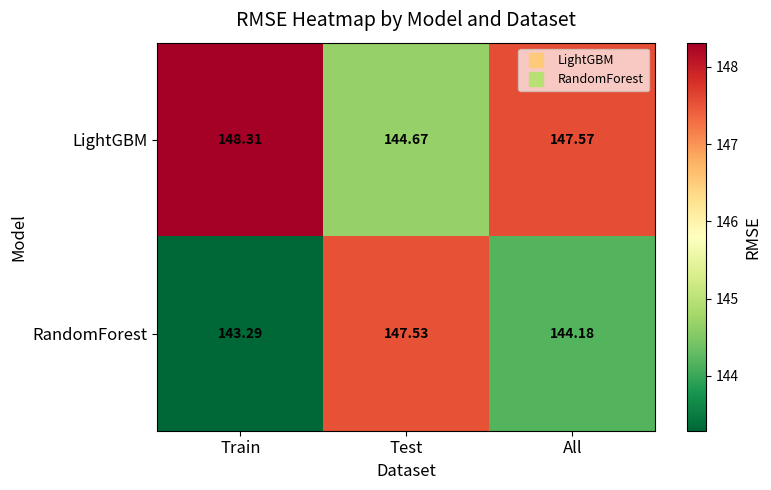

Which category has the lowest value in the RandomForest series?

Train